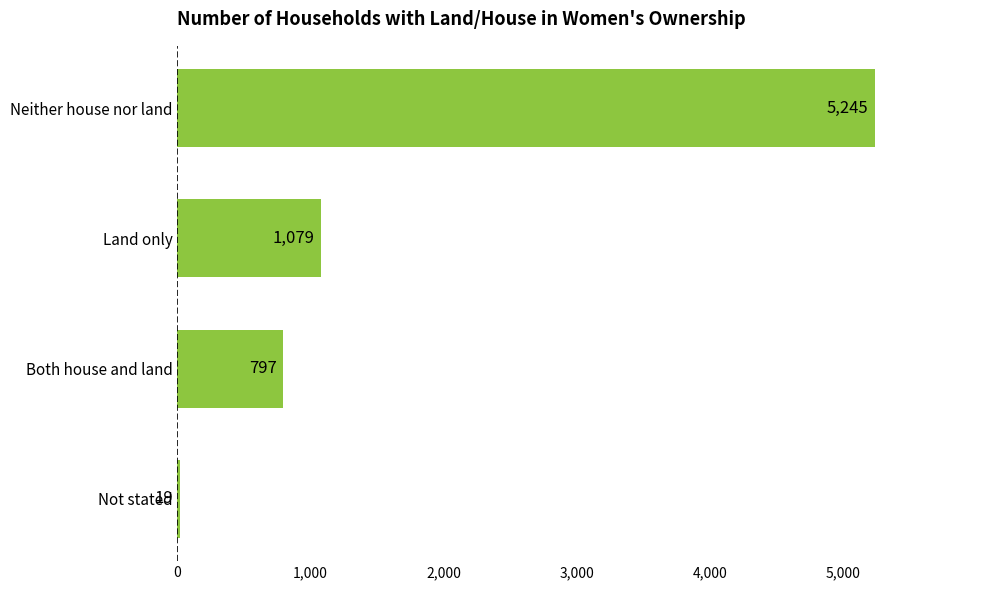

What is the difference between the maximum and minimum values?

5226